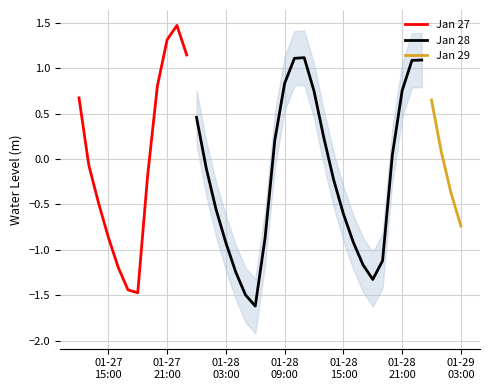

Reading left to right, extract all data points from this chart.

2023-01-27 12:00:00=0.7	2023-01-27 13:00:00=-0.1	2023-01-27 14:00:00=-0.5	2023-01-27 15:00:00=-0.9	2023-01-27 16:00:00=-1.2	2023-01-27 17:00:00=-1.4	2023-01-27 18:00:00=-1.5	2023-01-27 19:00:00=-0.2	2023-01-27 20:00:00=0.8	2023-01-27 21:00:00=1.3	2023-01-27 22:00:00=1.5	2023-01-27 23:00:00=1.1	2023-01-28 00:00:00=0.5	2023-01-28 01:00:00=-0.1	2023-01-28 02:00:00=-0.6	2023-01-28 03:00:00=-0.9	2023-01-28 04:00:00=-1.2	2023-01-28 05:00:00=-1.5	2023-01-28 06:00:00=-1.6	2023-01-28 07:00:00=-0.9	2023-01-28 08:00:00=0.2	2023-01-28 09:00:00=0.8	2023-01-28 10:00:00=1.1	2023-01-28 11:00:00=1.1	2023-01-28 12:00:00=0.8	2023-01-28 13:00:00=0.2	2023-01-28 14:00:00=-0.2	2023-01-28 15:00:00=-0.6	2023-01-28 16:00:00=-0.9	2023-01-28 17:00:00=-1.2	2023-01-28 18:00:00=-1.3	2023-01-28 19:00:00=-1.1	2023-01-28 20:00:00=0.0	2023-01-28 21:00:00=0.8	2023-01-28 22:00:00=1.1	2023-01-28 23:00:00=1.1	2023-01-29 00:00:00=0.6	2023-01-29 01:00:00=0.1	2023-01-29 02:00:00=-0.4	2023-01-29 03:00:00=-0.7